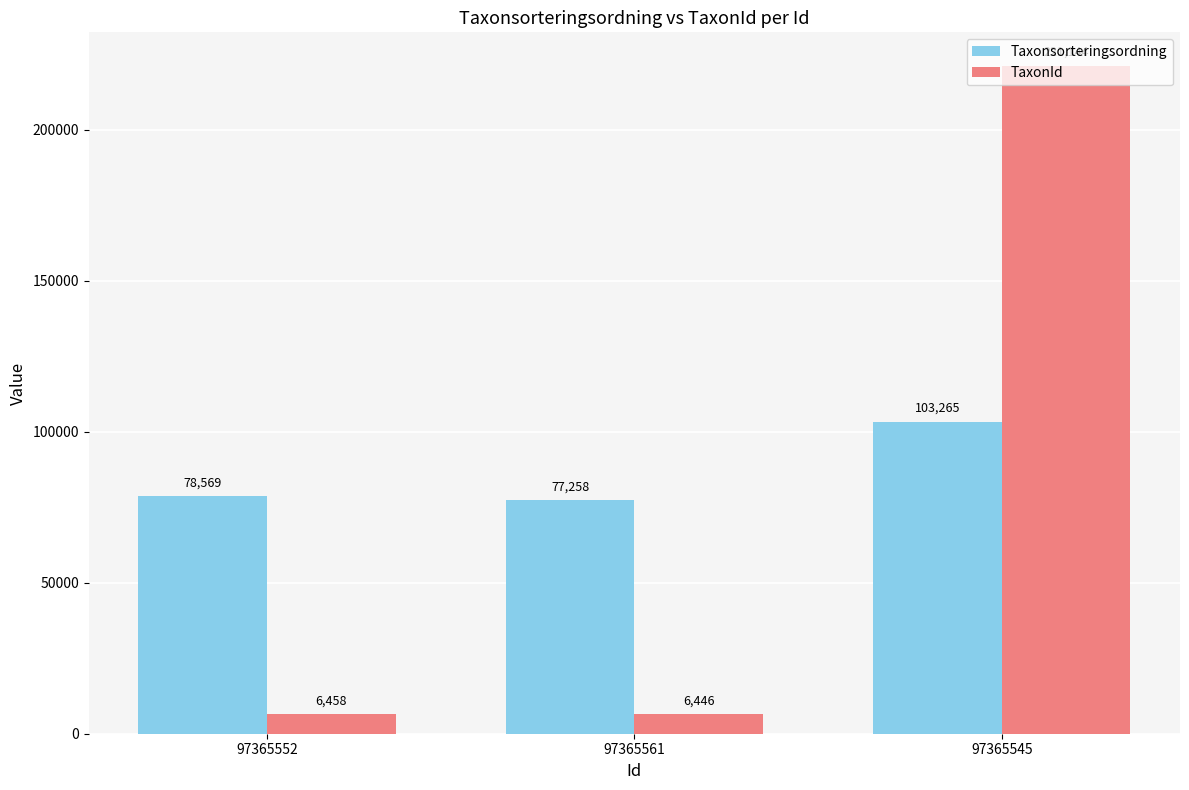

What is the spread (max minus min) of values at 97365552?

72111